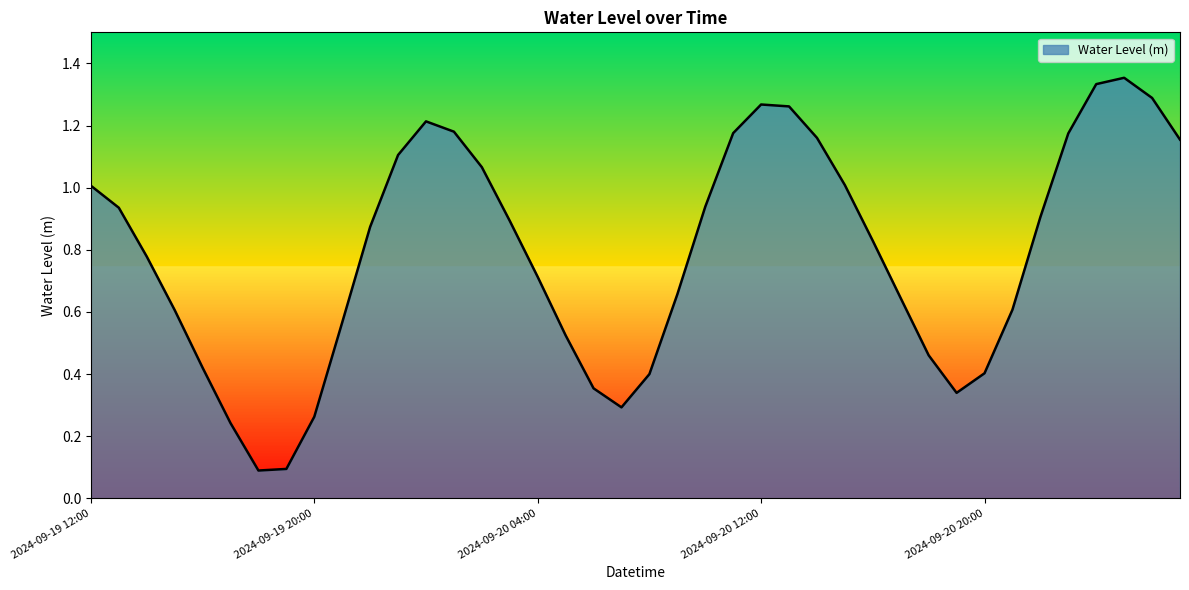

How many lines are shown in the chart?

1